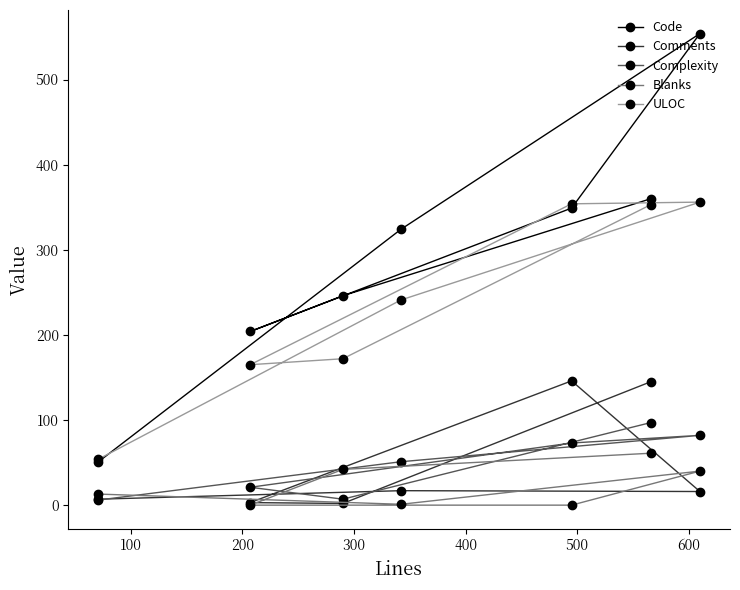

At how many categories does at least one series exceed 114?

6